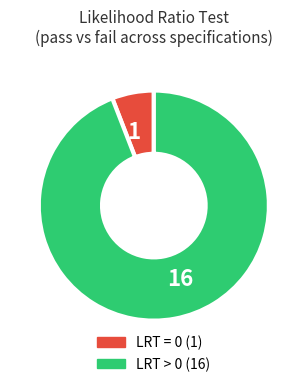

Is the sum of 16 and 1 greater than half?

Yes